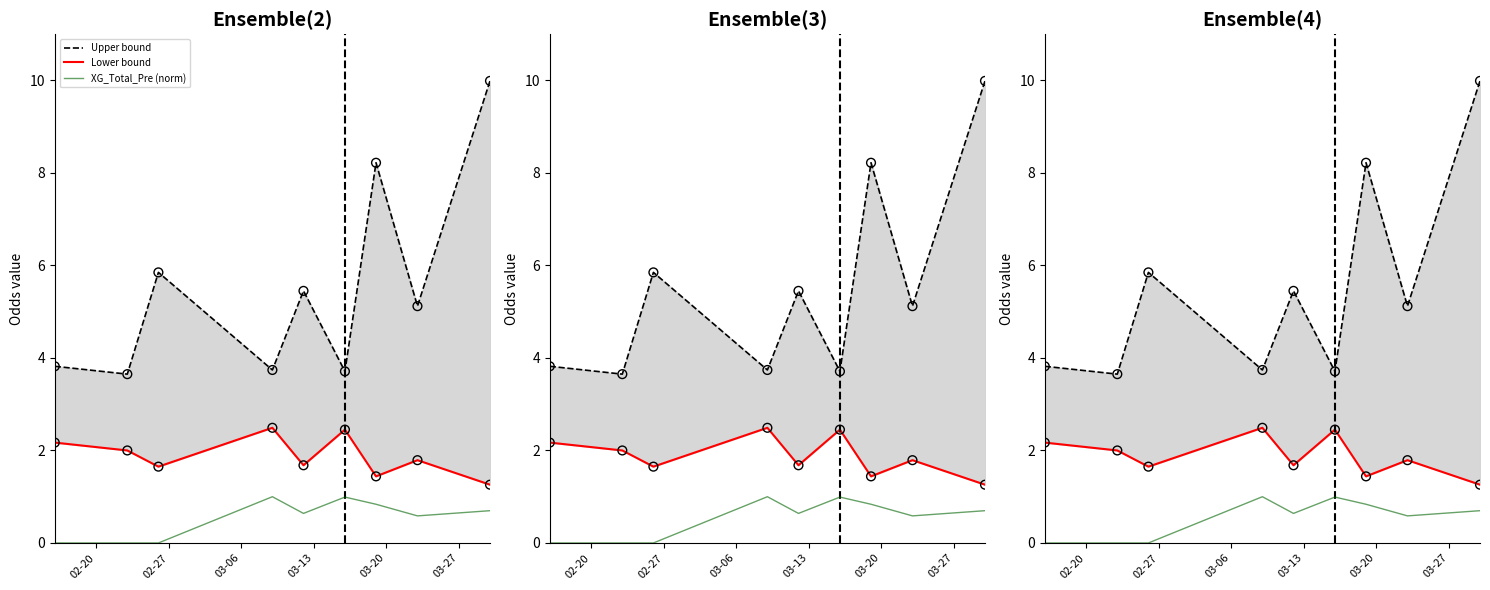

What are all the series names shown in the legend?

Upper bound, Lower bound, XG_Total_Pre (norm)